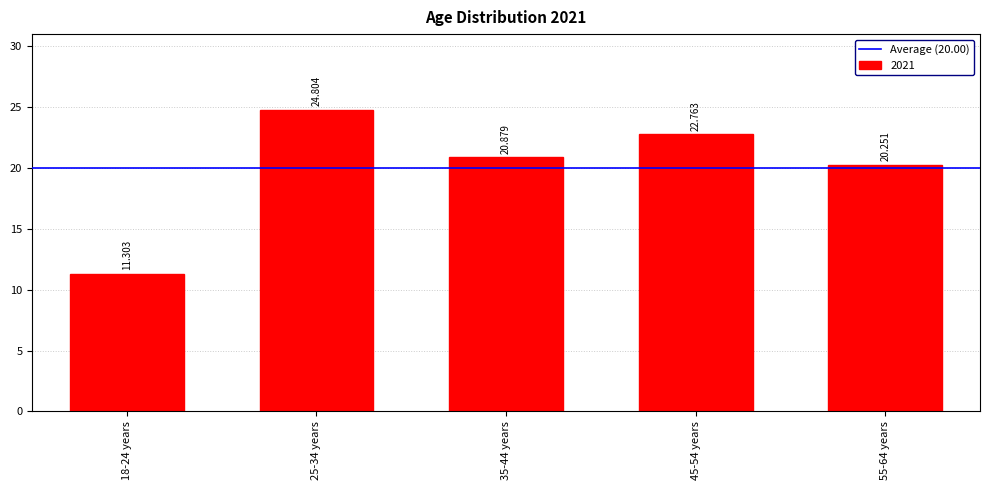

How many values are below 20?

1